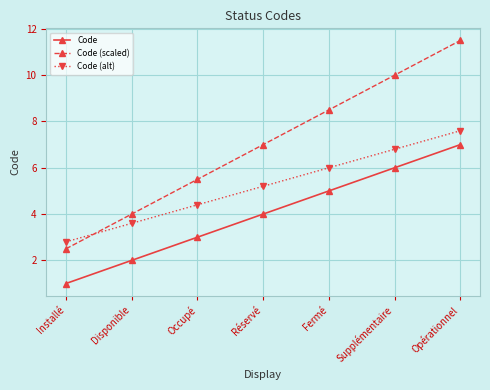

Count the number of data series in this chart.

3